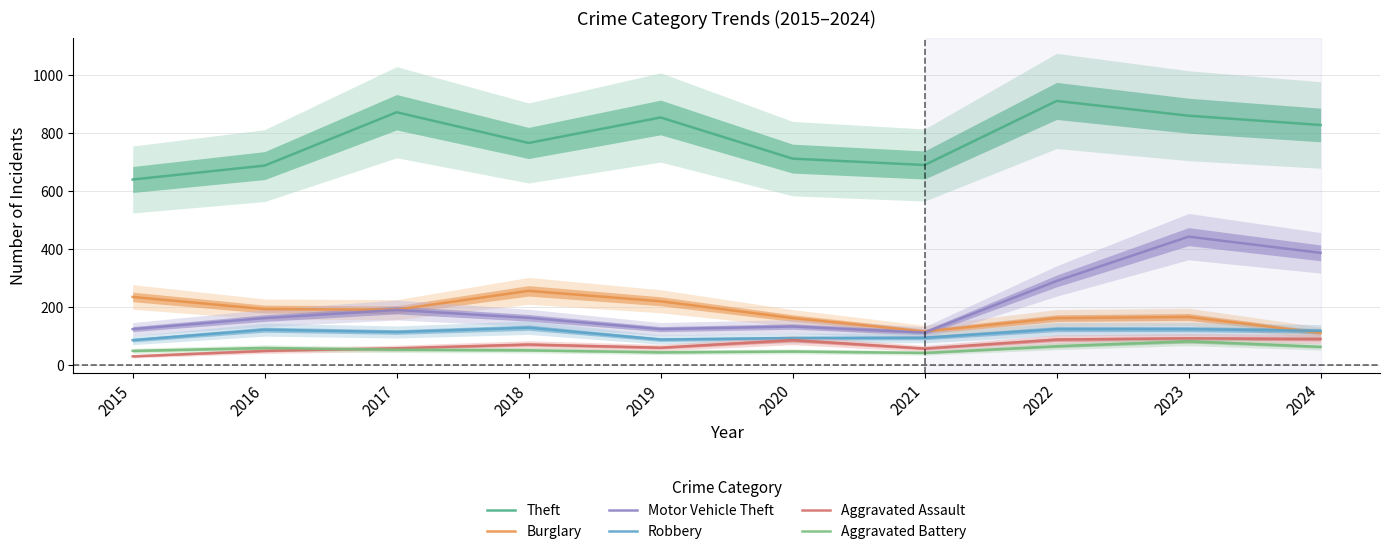

Reading left to right, extract all data points from this chart.

Theft: 641	689	873	767	855	713	691	912	861	829
Burglary: 236	194	192	257	221	163	117	163	167	112
Motor Vehicle Theft: 125	163	191	164	125	134	113	291	444	388
Robbery: 87	123	115	130	89	94	95	125	125	119
Aggravated Assault: 31	50	59	72	61	87	58	89	93	91
Aggravated Battery: 50	60	54	52	45	48	43	66	83	64